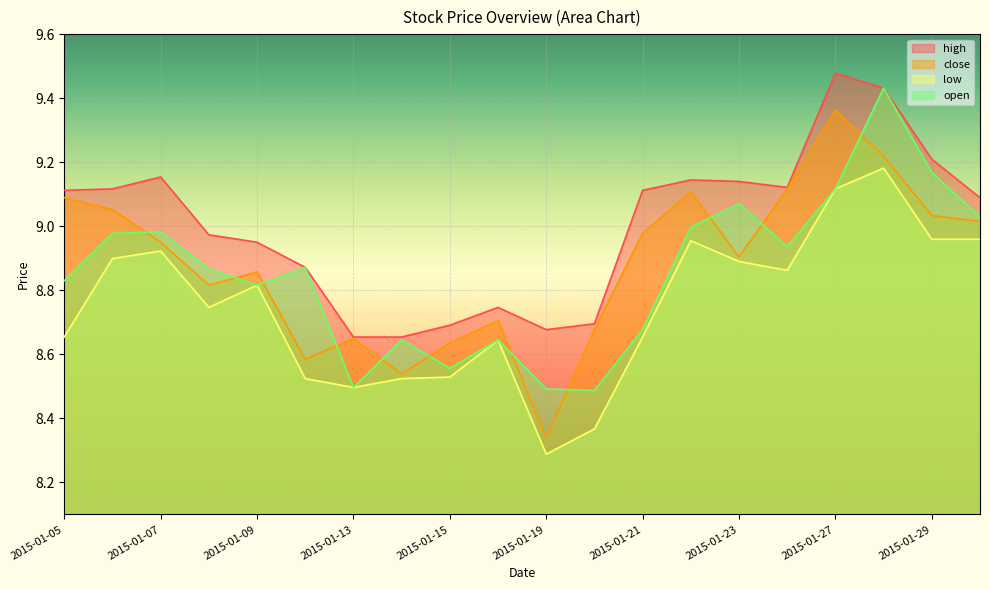

True or false: high and low cross at least once.

False